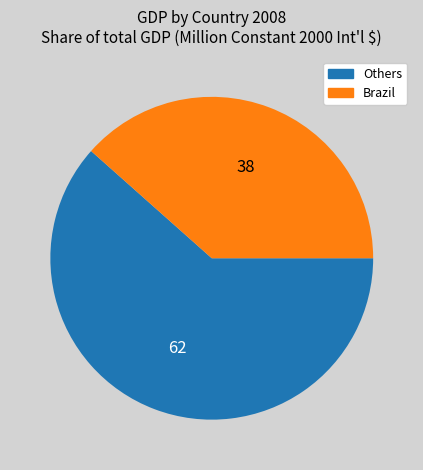

Does any single category account for the majority?

Yes